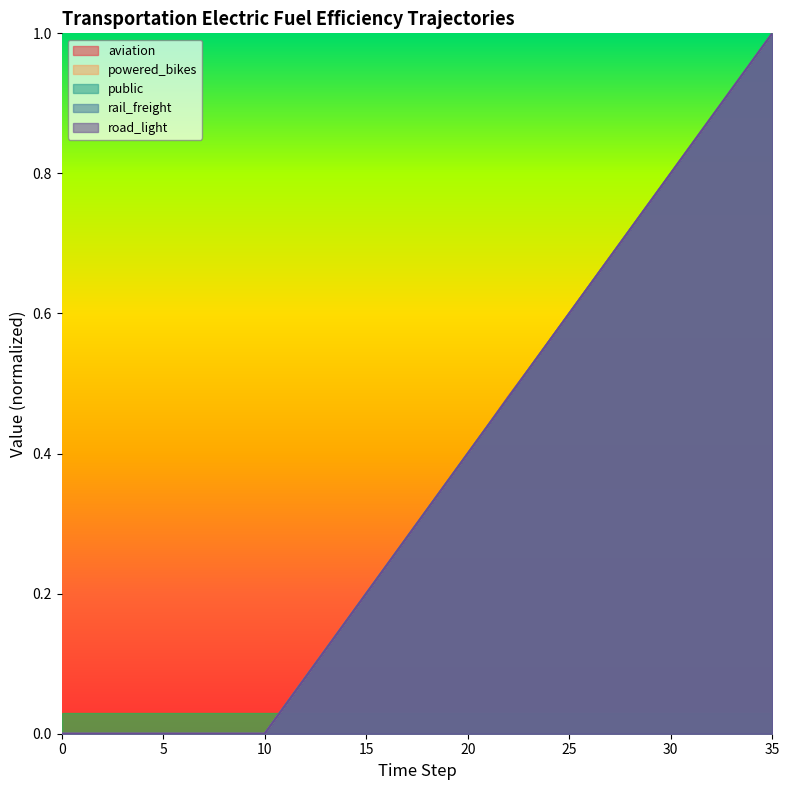

Reading left to right, extract all data points from this chart.

aviation: 0.0	0.0	0.0	0.0	0.0	0.0	0.0	0.0	0.0	0.0	0.0	0.0	0.1	0.1	0.2	0.2	0.2	0.3	0.3	0.4	0.4	0.4	0.5	0.5	0.6	0.6	0.6	0.7	0.7	0.8	0.8	0.8	0.9	0.9	1.0	1.0
powered_bikes: 0.0	0.0	0.0	0.0	0.0	0.0	0.0	0.0	0.0	0.0	0.0	0.0	0.1	0.1	0.2	0.2	0.2	0.3	0.3	0.4	0.4	0.4	0.5	0.5	0.6	0.6	0.6	0.7	0.7	0.8	0.8	0.8	0.9	0.9	1.0	1.0
public: 0.0	0.0	0.0	0.0	0.0	0.0	0.0	0.0	0.0	0.0	0.0	0.0	0.1	0.1	0.2	0.2	0.2	0.3	0.3	0.4	0.4	0.4	0.5	0.5	0.6	0.6	0.6	0.7	0.7	0.8	0.8	0.8	0.9	0.9	1.0	1.0
rail_freight: 0.0	0.0	0.0	0.0	0.0	0.0	0.0	0.0	0.0	0.0	0.0	0.0	0.1	0.1	0.2	0.2	0.2	0.3	0.3	0.4	0.4	0.4	0.5	0.5	0.6	0.6	0.6	0.7	0.7	0.8	0.8	0.8	0.9	0.9	1.0	1.0
road_light: 0.0	0.0	0.0	0.0	0.0	0.0	0.0	0.0	0.0	0.0	0.0	0.0	0.1	0.1	0.2	0.2	0.2	0.3	0.3	0.4	0.4	0.4	0.5	0.5	0.6	0.6	0.6	0.7	0.7	0.8	0.8	0.8	0.9	0.9	1.0	1.0